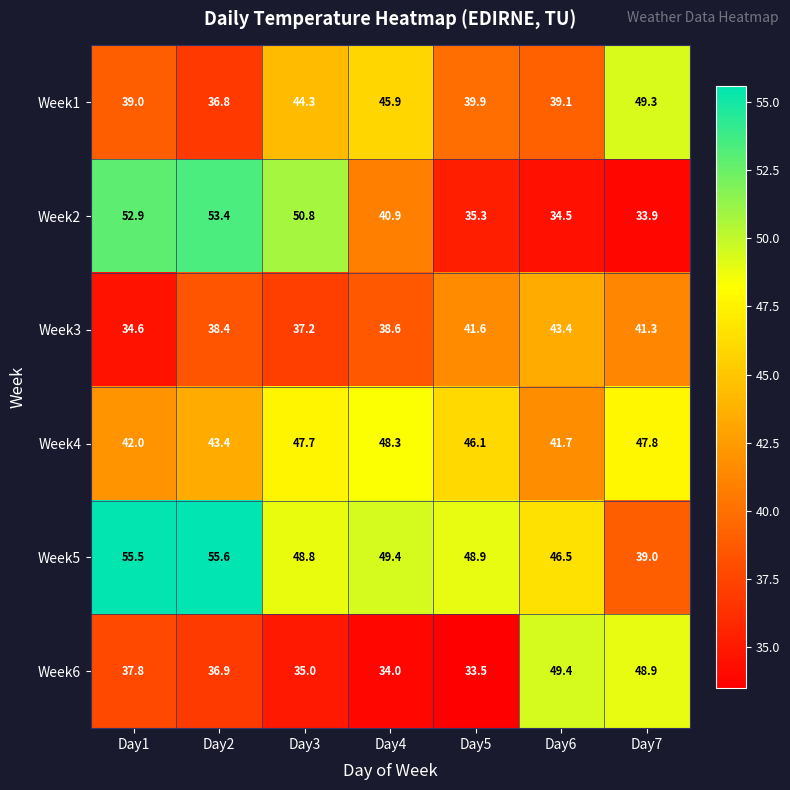

What is the greatest value displayed?

55.6